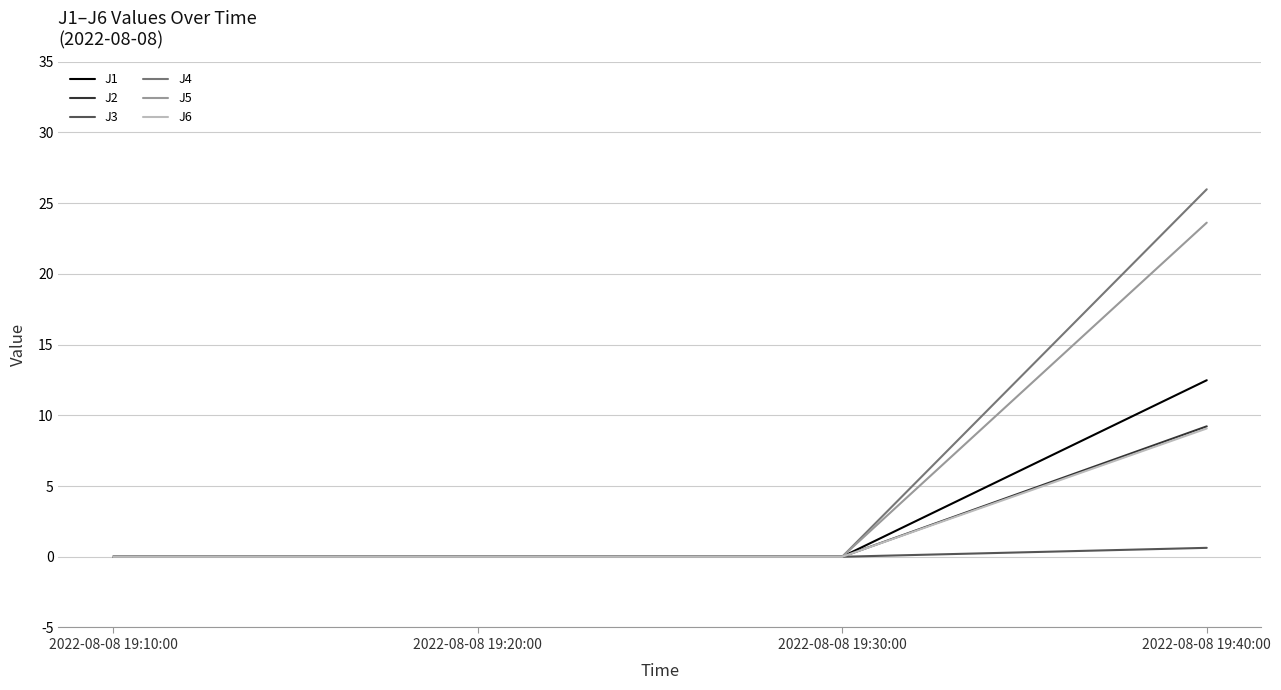

What is the maximum value shown in the chart?

26.0